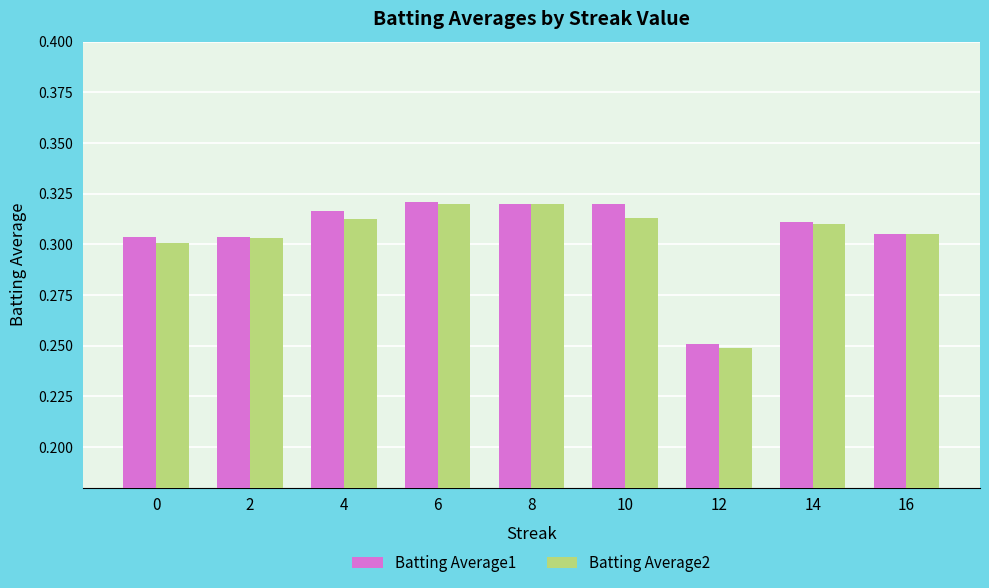

Which category has the lowest value across all series?

12